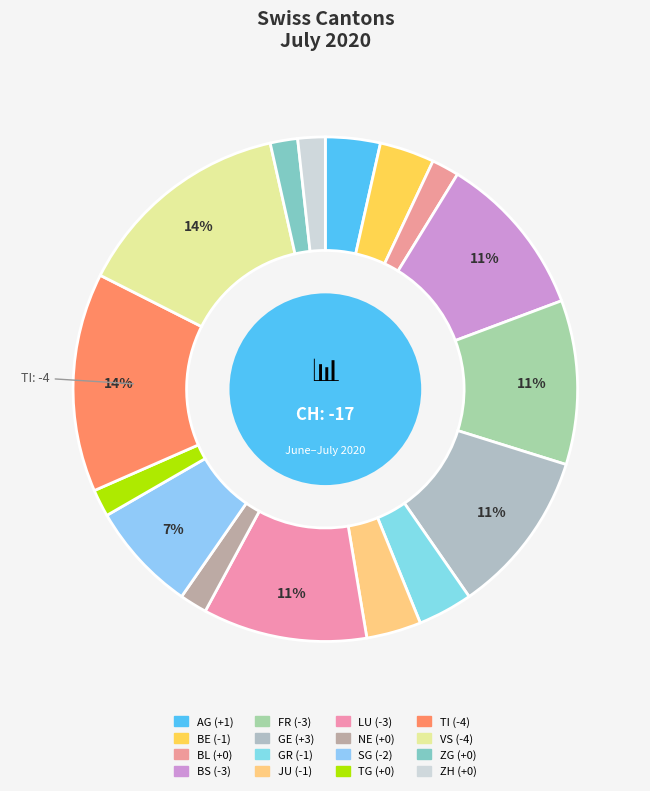

To the nearest percent, what is the average slice percentage?

6%